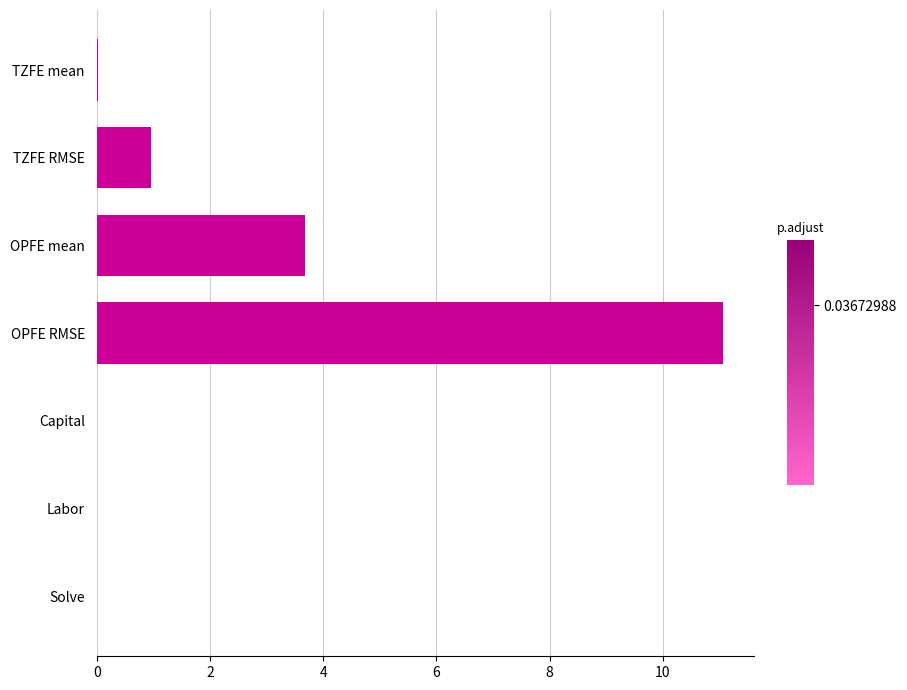

Where is the data nearest to the value 5?

OPFE mean